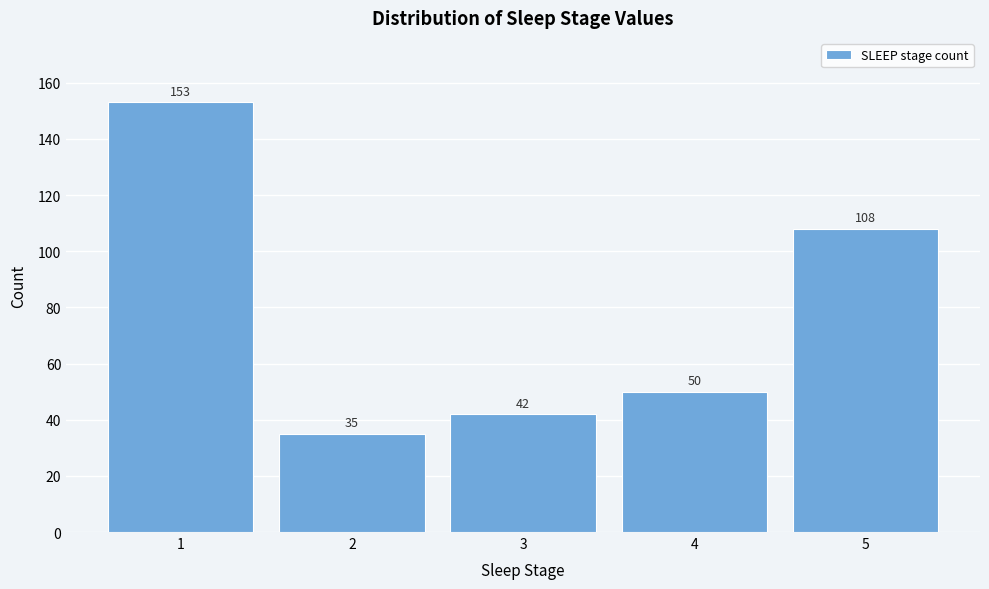

Reading left to right, transcribe this chart: for each bar, give the range it covers on the x-axis and its height.

0.5 to 1.5: 153
1.5 to 2.5: 35
2.5 to 3.5: 42
3.5 to 4.5: 50
4.5 to 5.5: 108